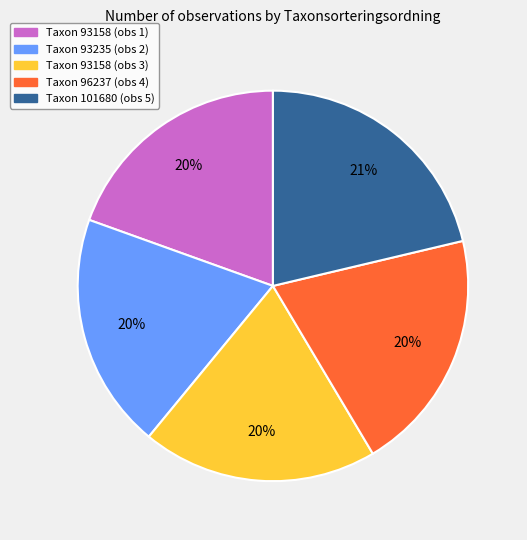

To the nearest percent, what is the average slice percentage?

20%